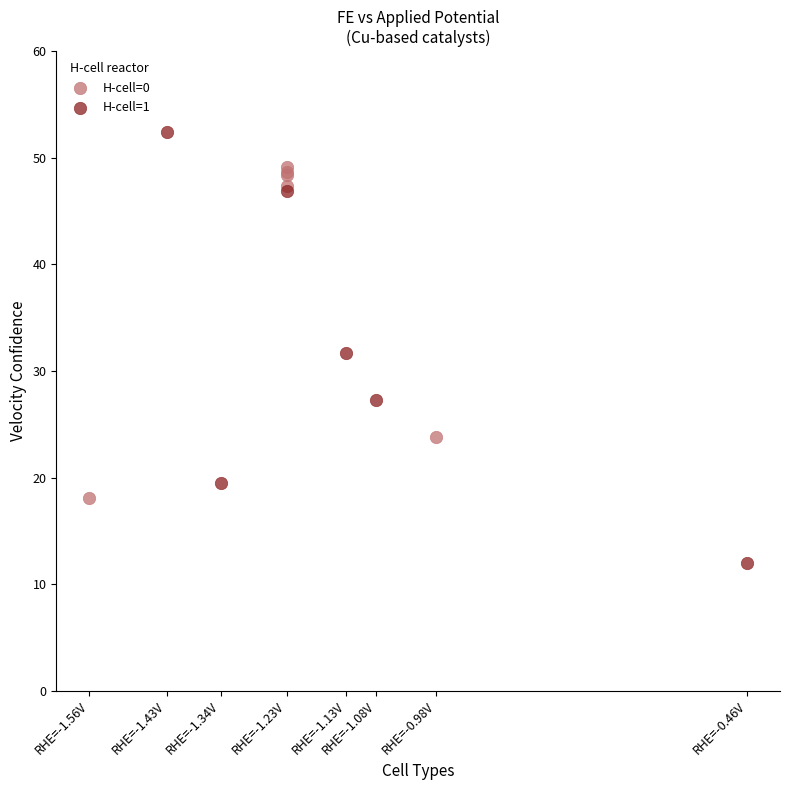

Which series has the largest Y range (max minus min)?

H-cell=1